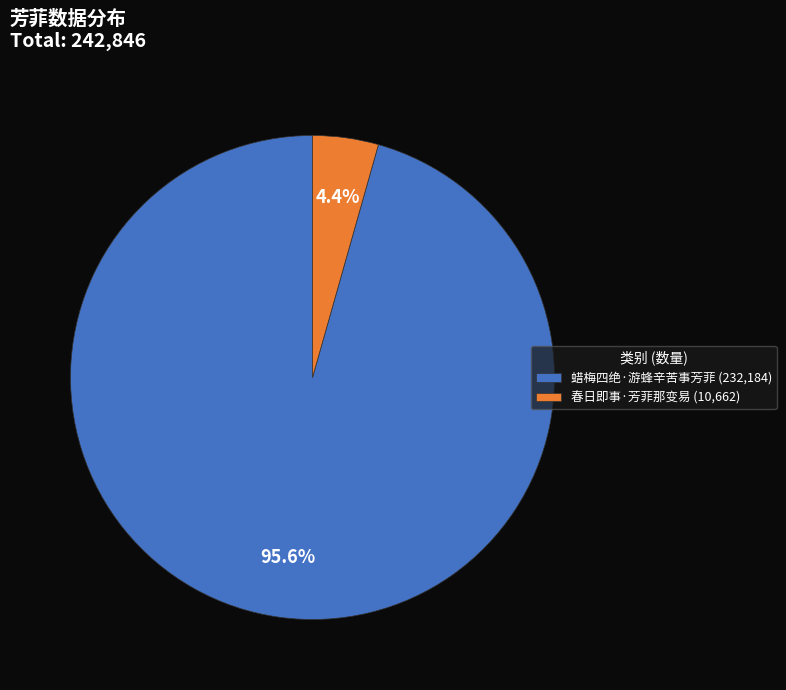

To the nearest percent, what is the difference between the largest and smallest slice percentages?

91%